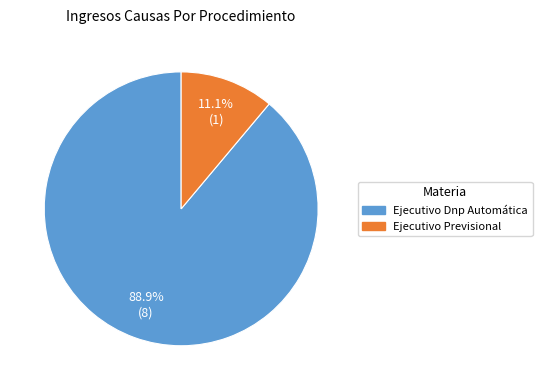

What is the total percentage of Ejecutivo Dnp Automática and Ejecutivo Previsional?

100.0%